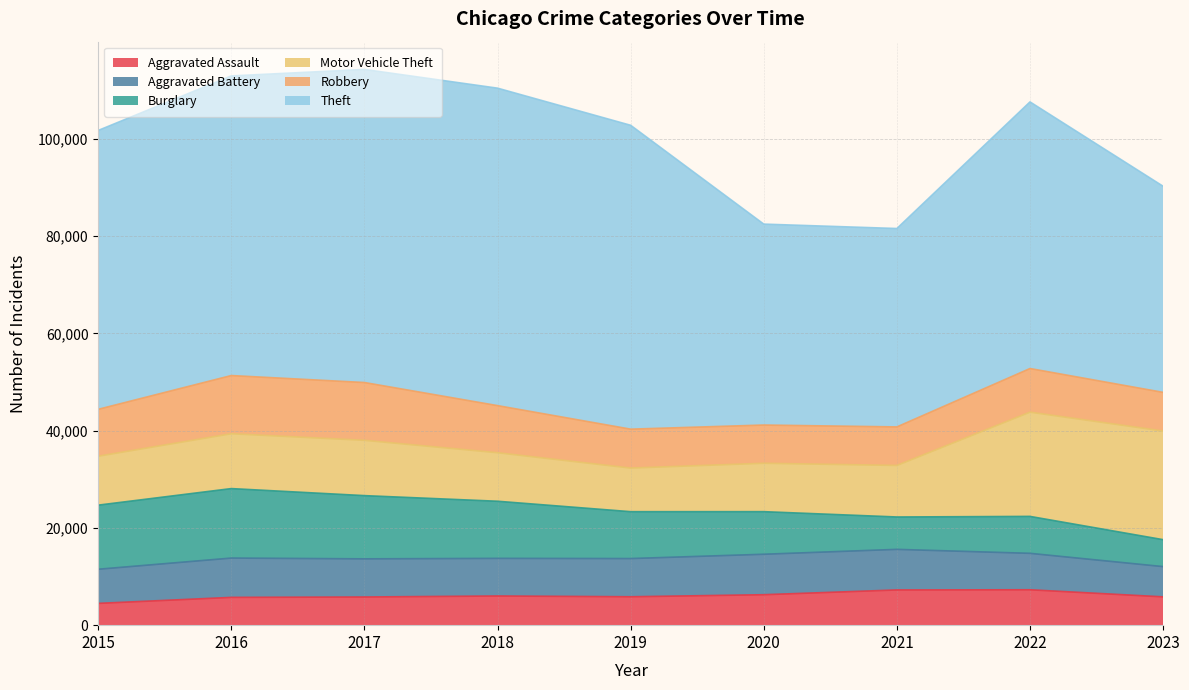

What is the sum of the Aggravated Battery values at 2017 and 2022?

15338